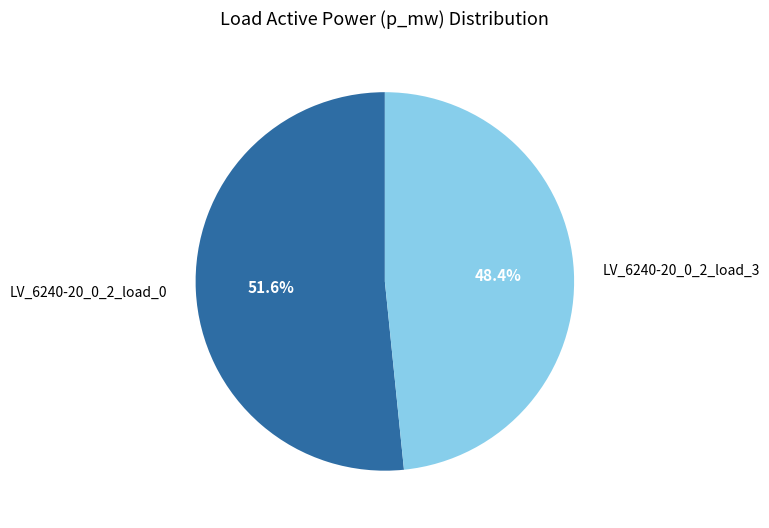

To the nearest percent, what is the difference between the LV_6240-20_0_2_load_3 and LV_6240-20_0_2_load_0 slice percentages?

3%